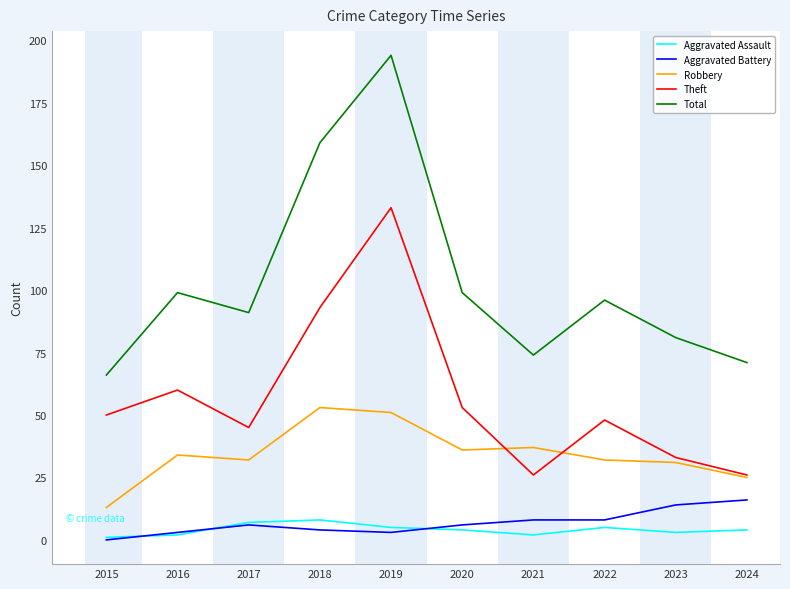

Reading left to right, what are all the values shown in this chart?

Aggravated Assault: 1	2	7	8	5	4	2	5	3	4
Aggravated Battery: 0	3	6	4	3	6	8	8	14	16
Robbery: 13	34	32	53	51	36	37	32	31	25
Theft: 50	60	45	93	133	53	26	48	33	26
Total: 66	99	91	159	194	99	74	96	81	71